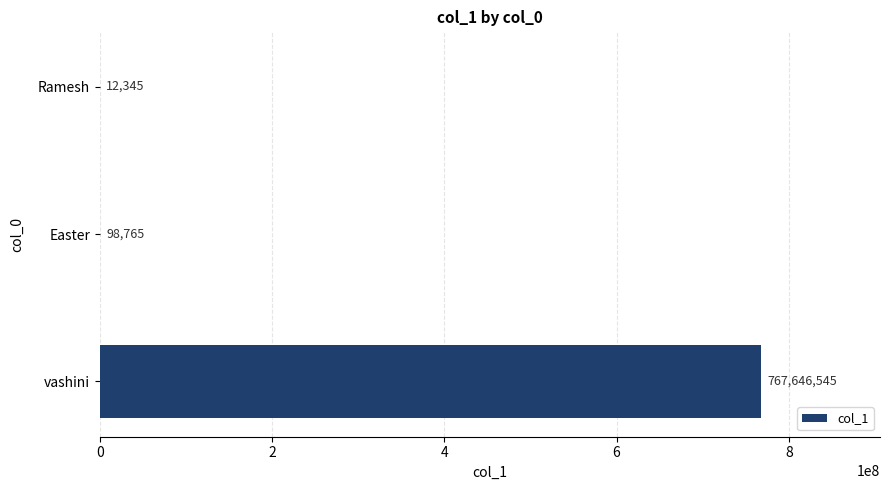

The chart shows a value of 98765 at Easter. True or false?

True